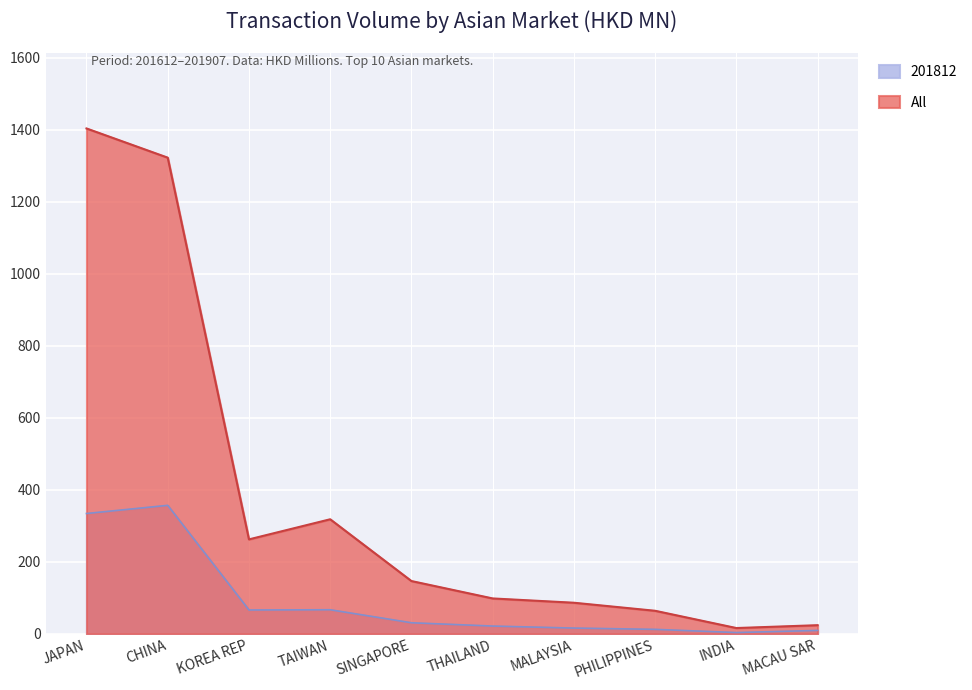

List the series in order of their peak value, highest first.

All, 201812